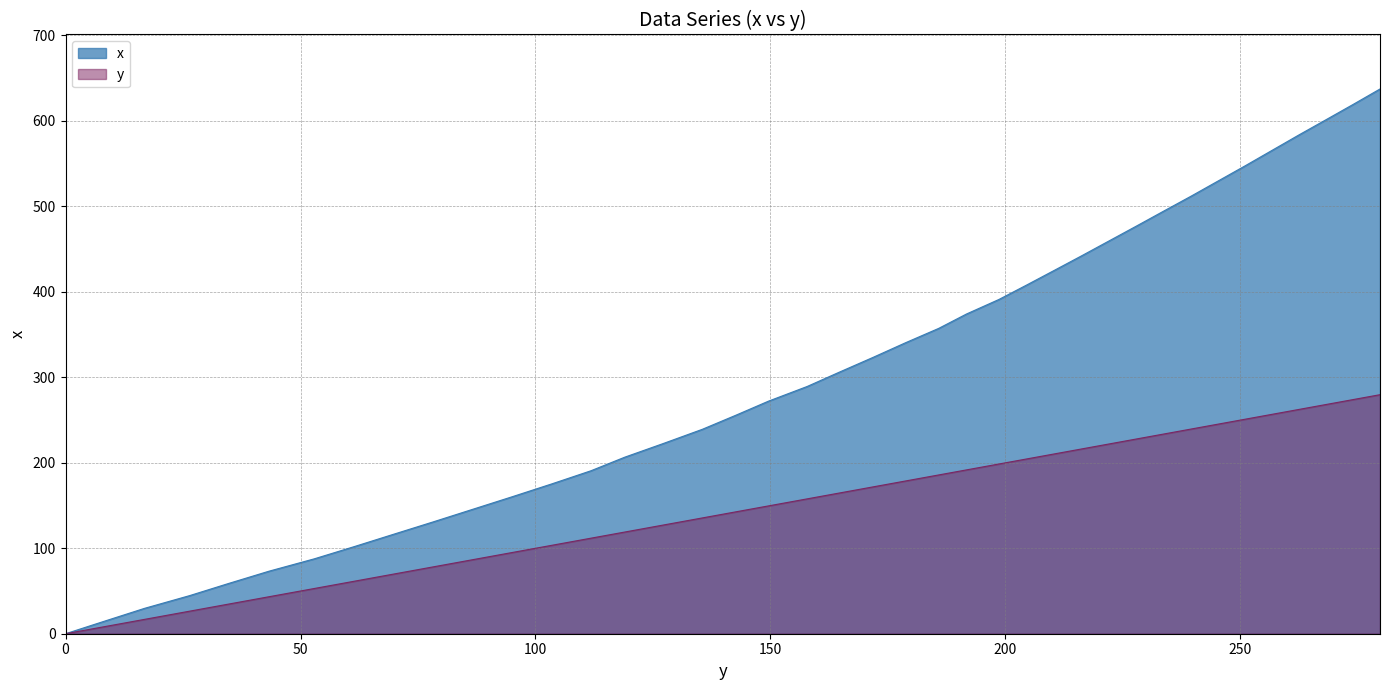

Is it true that the value at 103.5 is 175.4?

True